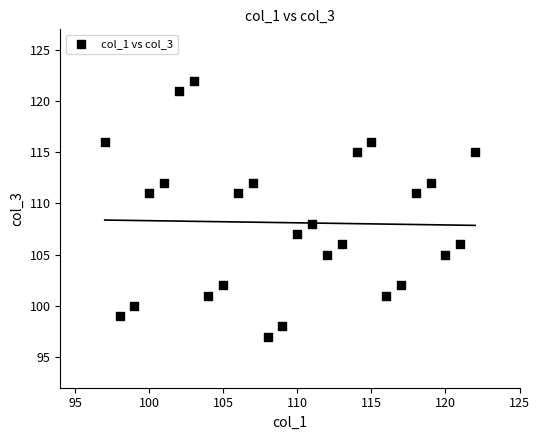

What Y value in the scatter plot is closest to 109?

108